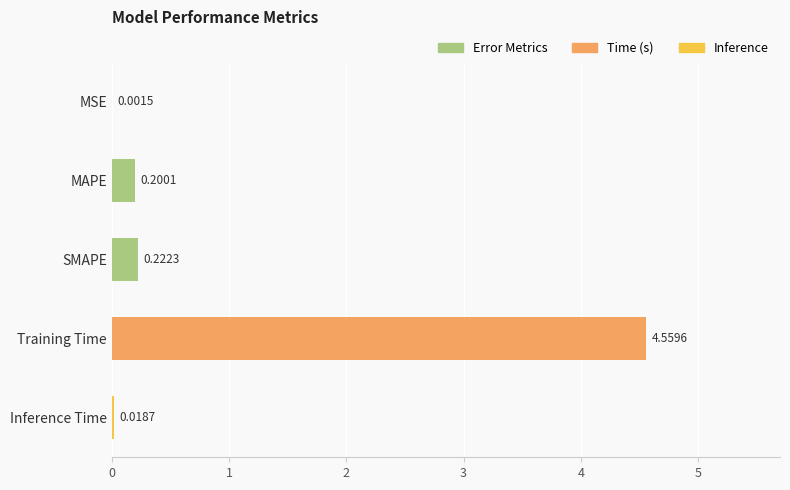

Which label corresponds to the largest value in the chart?

Training Time